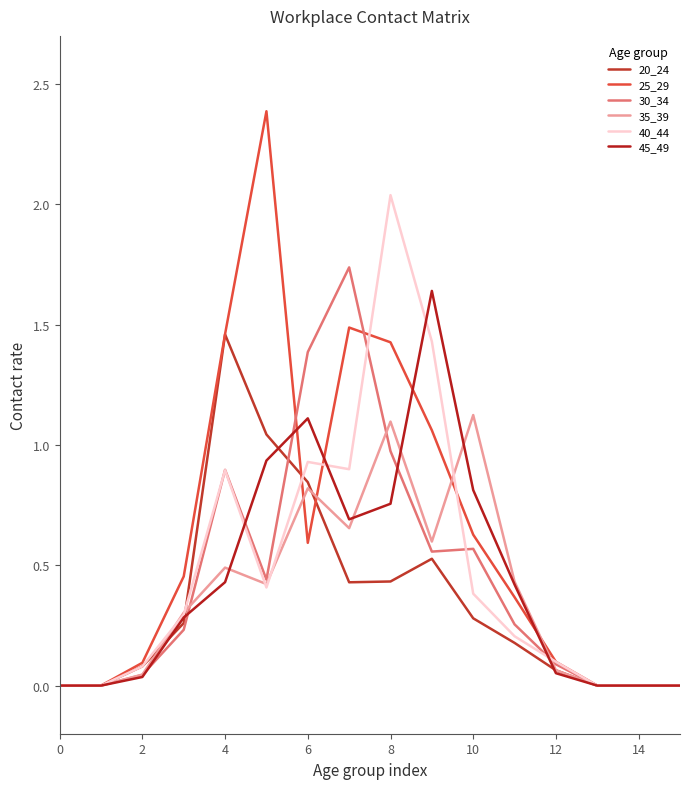

Count the number of data series in this chart.

6